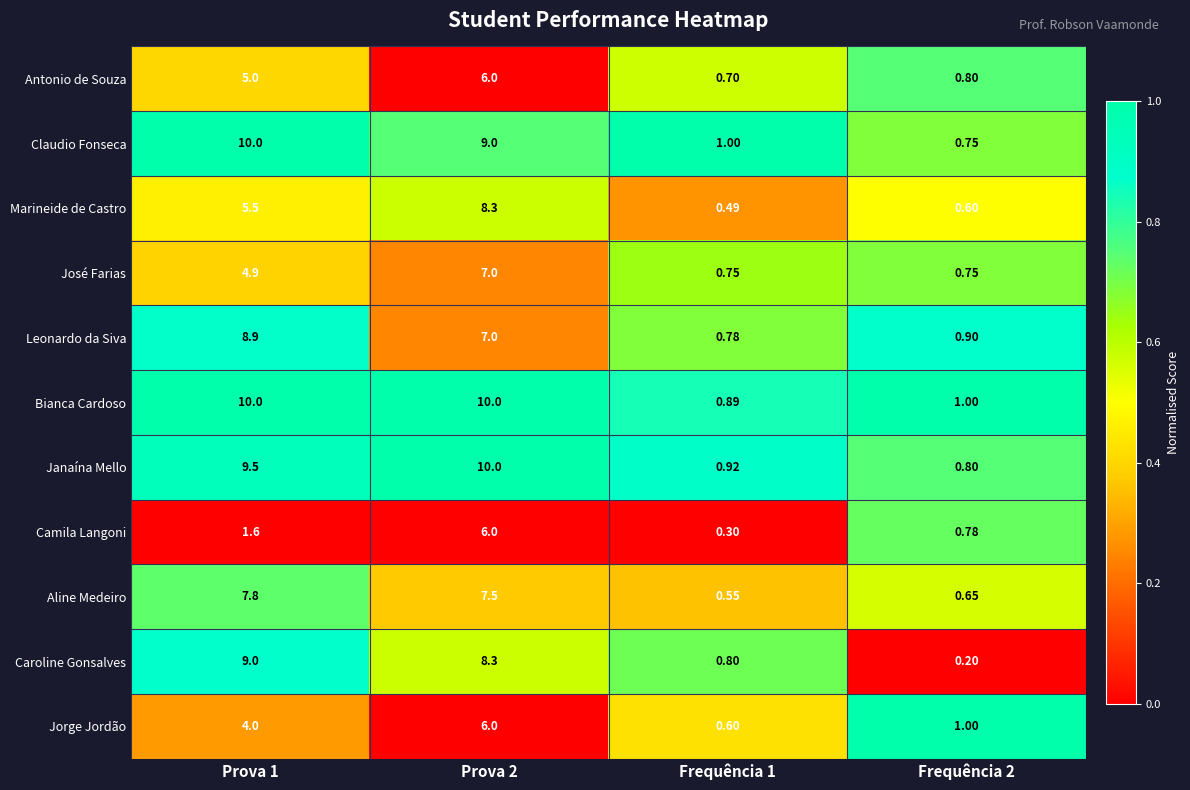

Between Frequência 1 and Frequência 2, which series saw the biggest shift?

Caroline Gonsalves